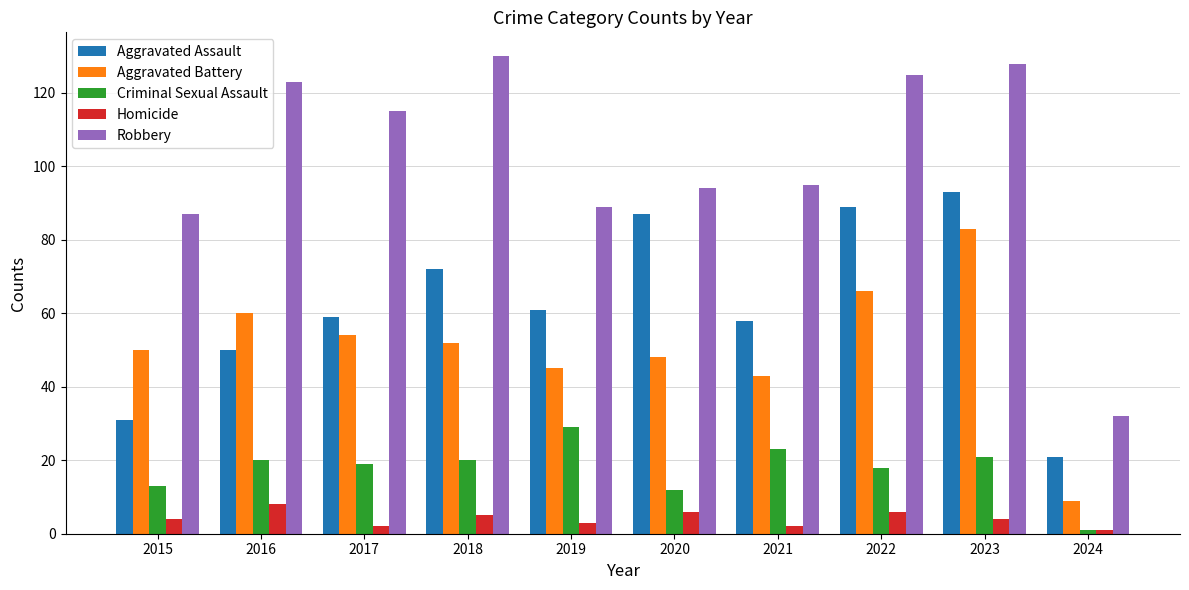

At which label does Aggravated Assault first exceed 61?

2018